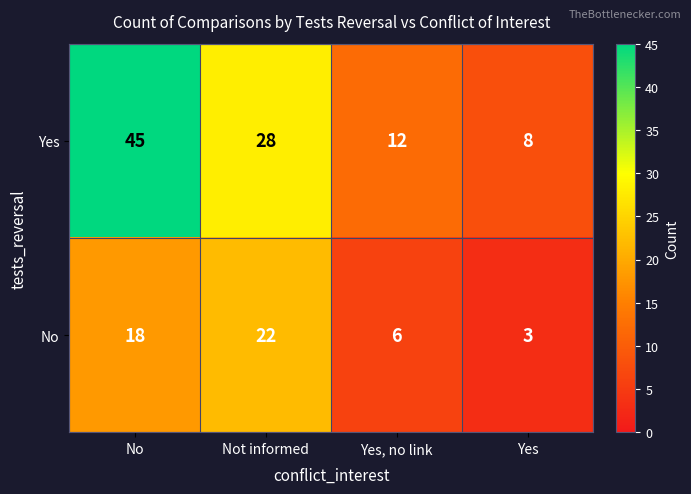

At which category is the sum across all series the highest?

No